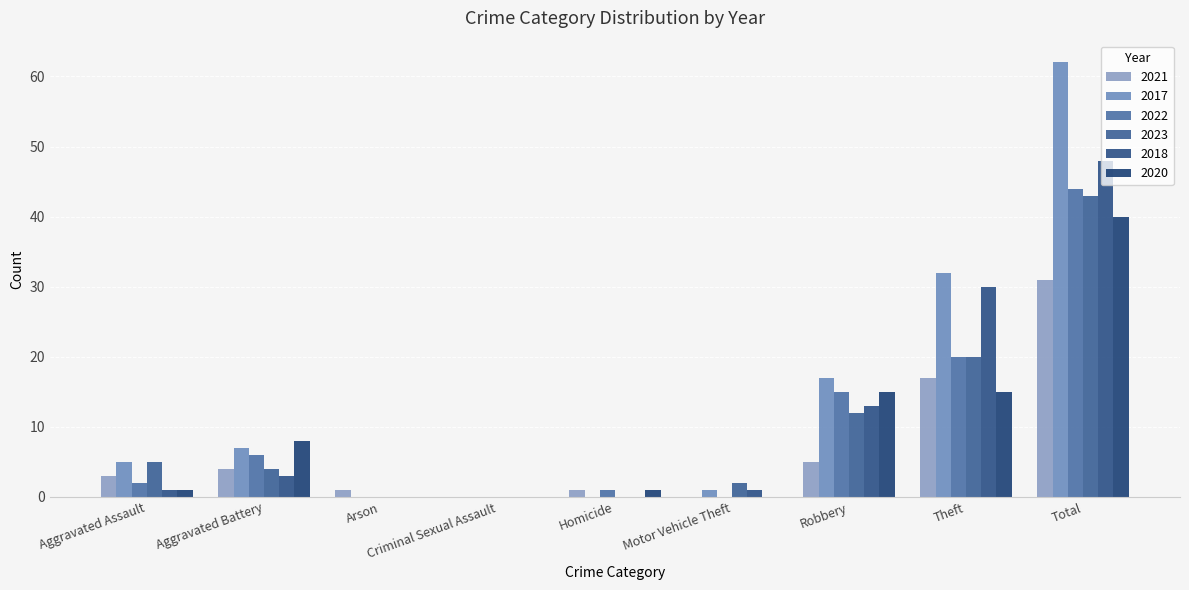

What is the maximum value shown in the chart?

62